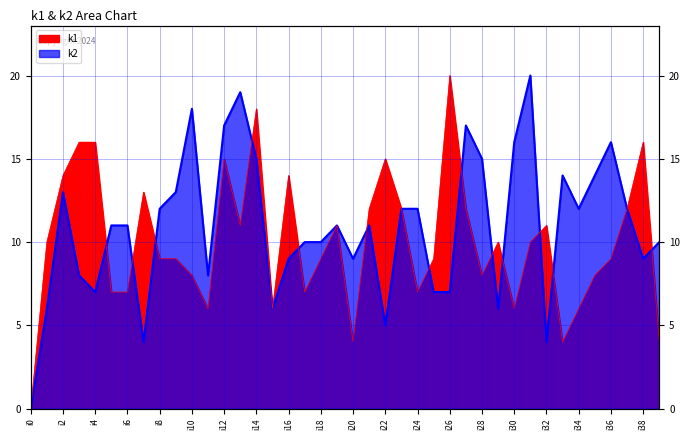

Which series has the largest total across all categories?

k2